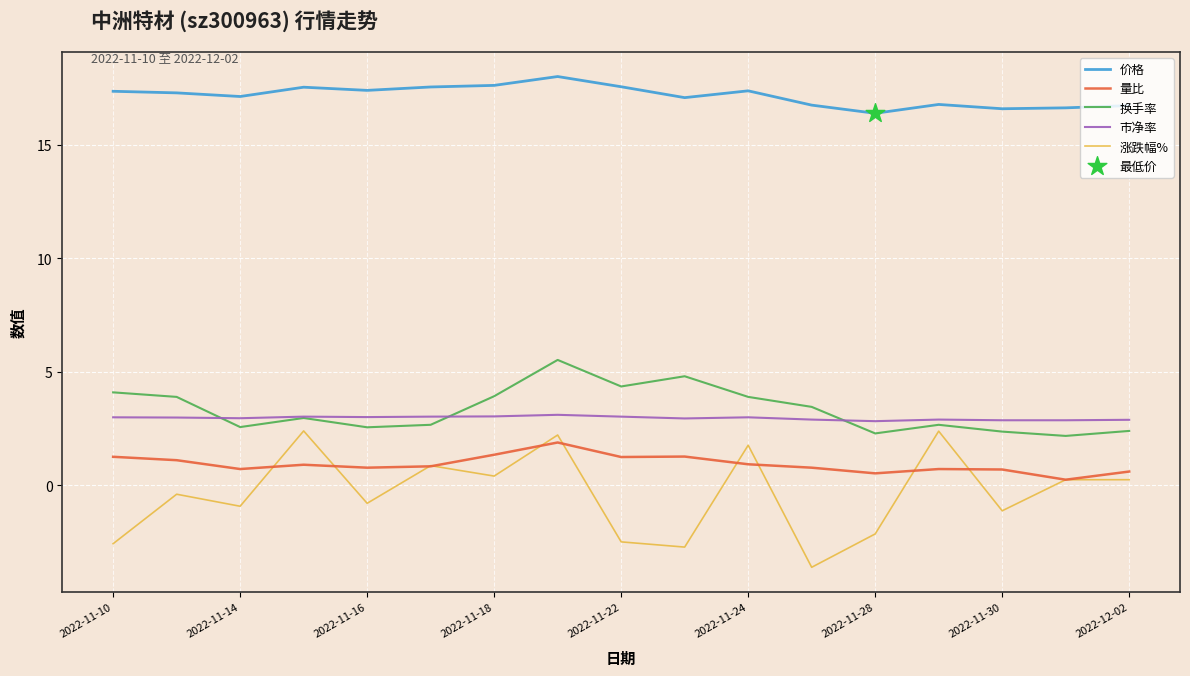

At how many categories does at least one series exceed 1?

17